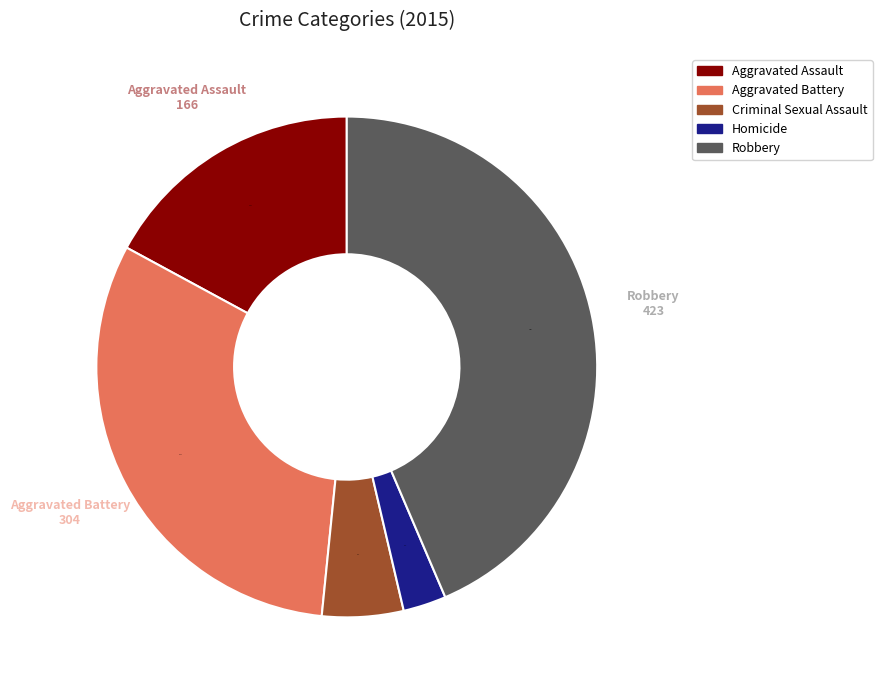

Which has a higher value, Criminal Sexual Assault or Aggravated Assault?

Aggravated Assault